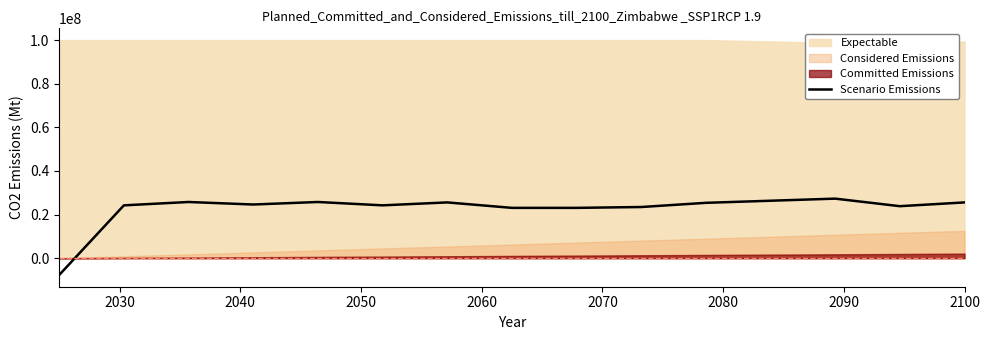

True or false: the data shows 24615384.6 at 2050.

True